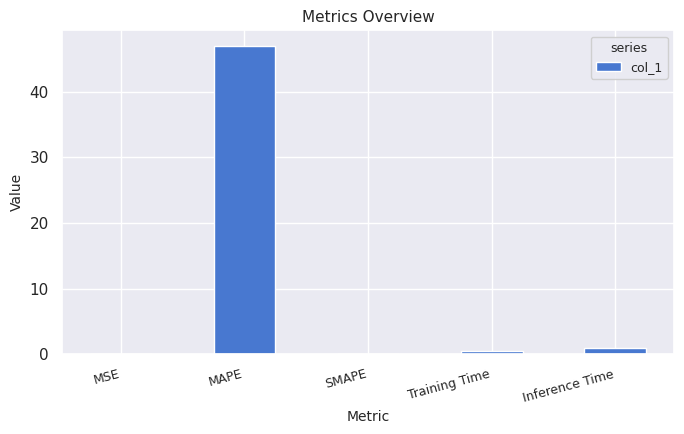

Between MAPE and MSE, which is larger?

MAPE